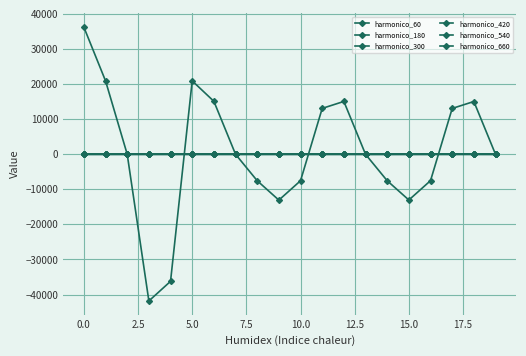

How many lines are shown in the chart?

6